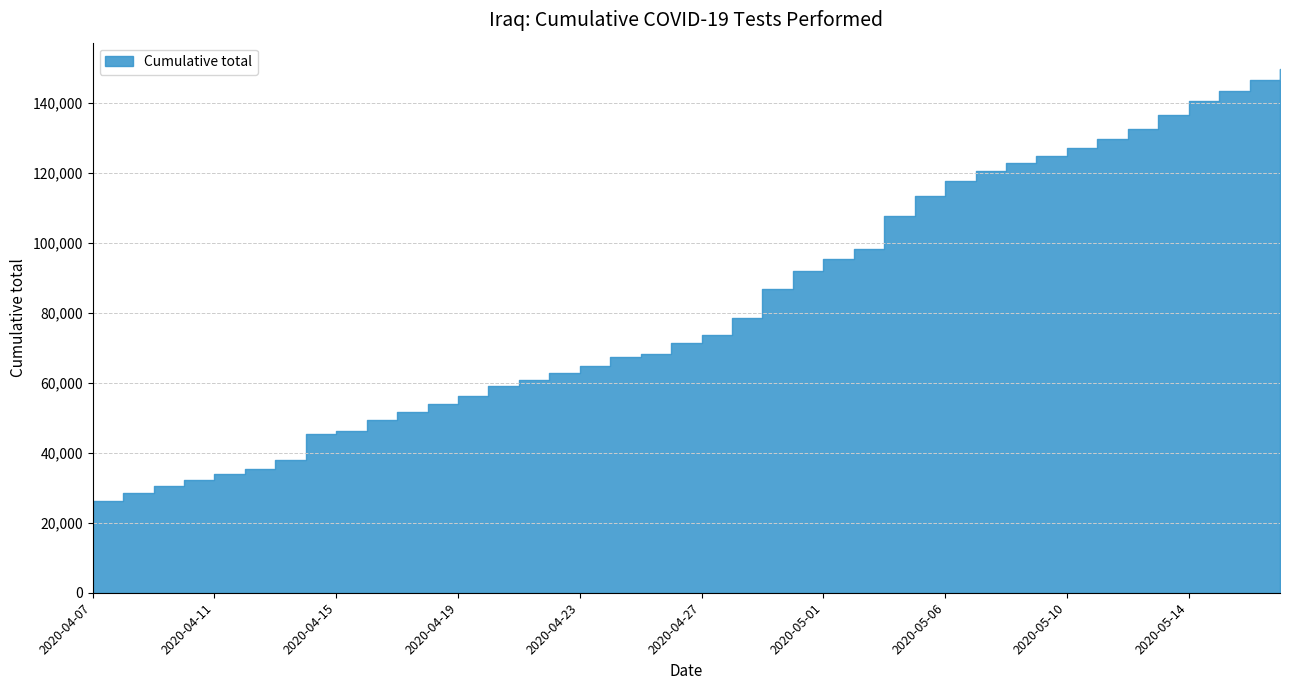

Which category has the lowest value across all series?

2020-04-07